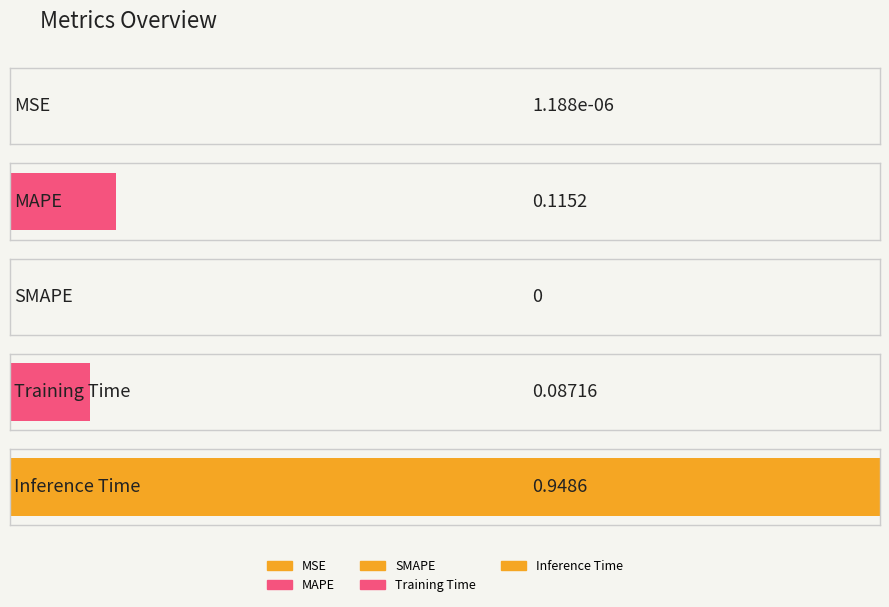

Rank the categories by value from lowest to highest.

SMAPE, MSE, Training Time, MAPE, Inference Time